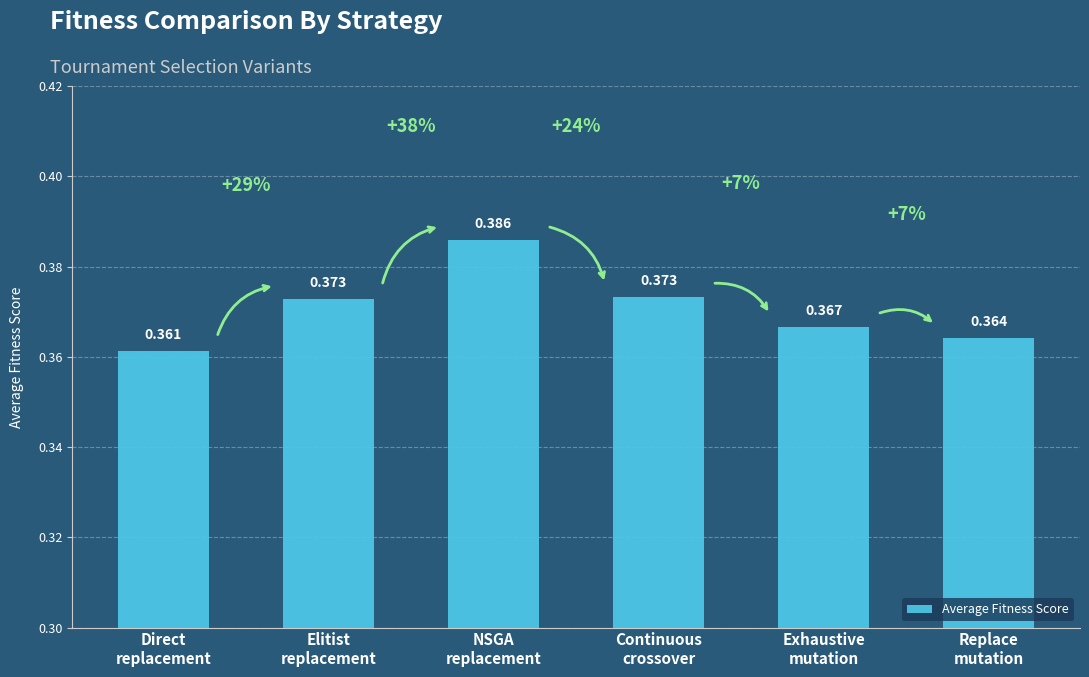

How many series are shown in this chart?

1